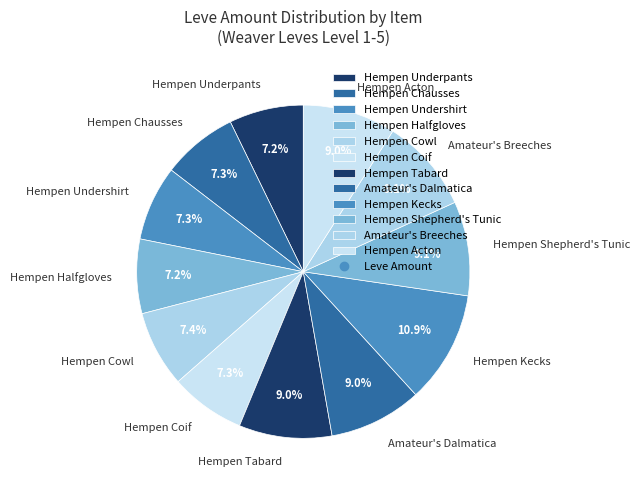

Does any single category account for the majority?

No